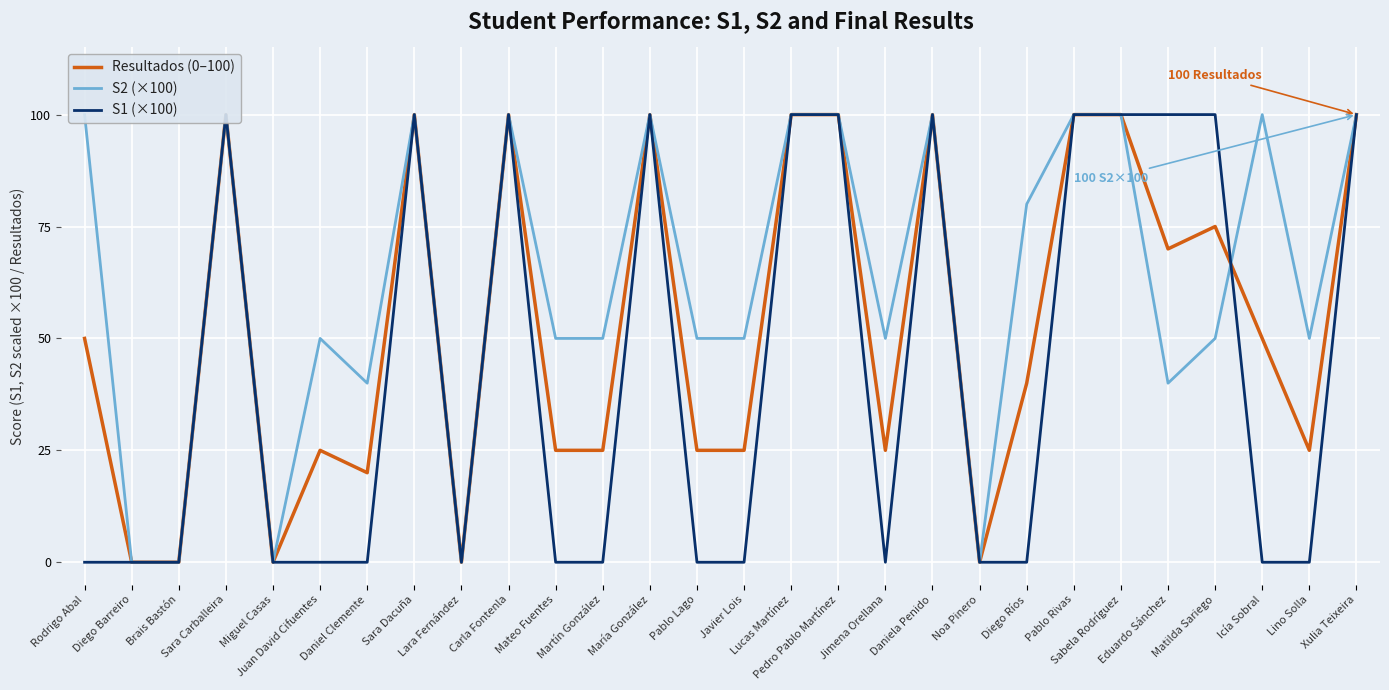

Between Pedro Pablo Martínez and Juan David Cifuentes, which is larger?

Pedro Pablo Martínez